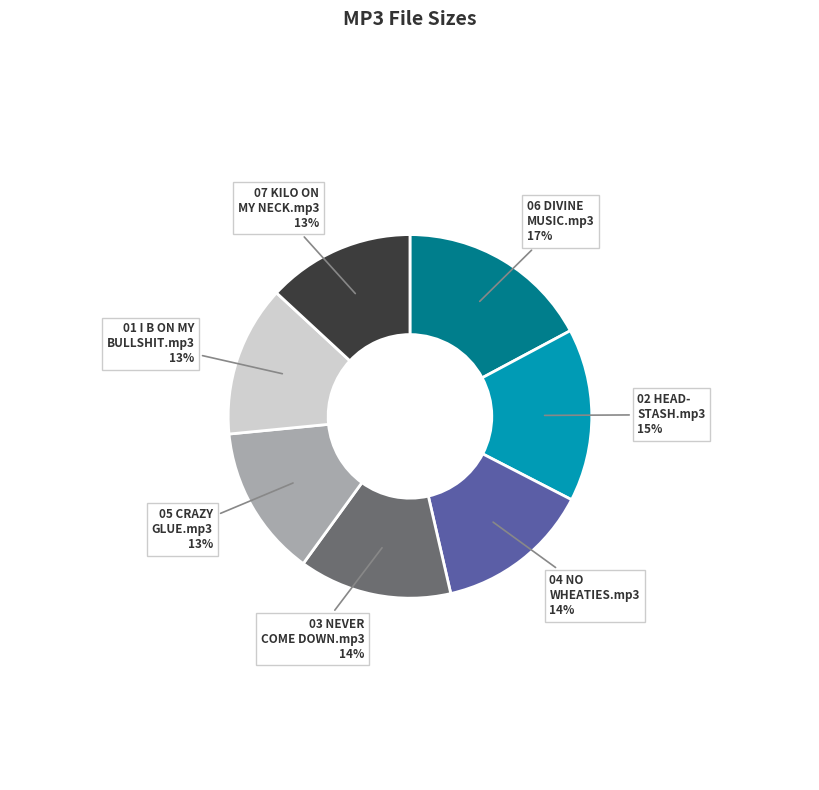

To the nearest percent, what is the difference between the largest and smallest slice percentages?

4%